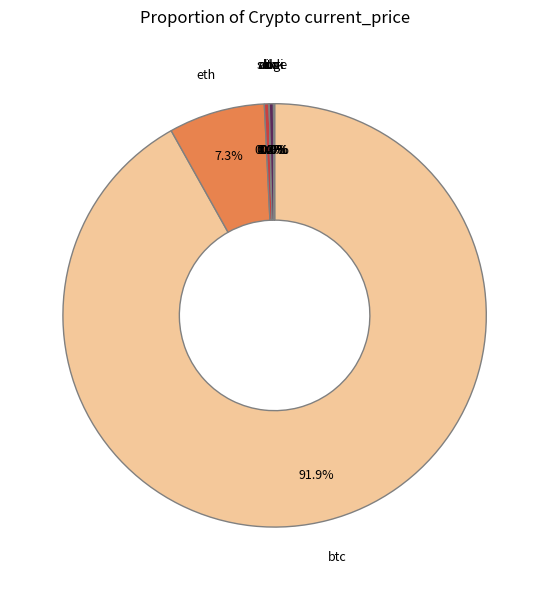

Rank the categories by value from highest to lowest.

btc, eth, sol, ltc, link, uni, ada, doge